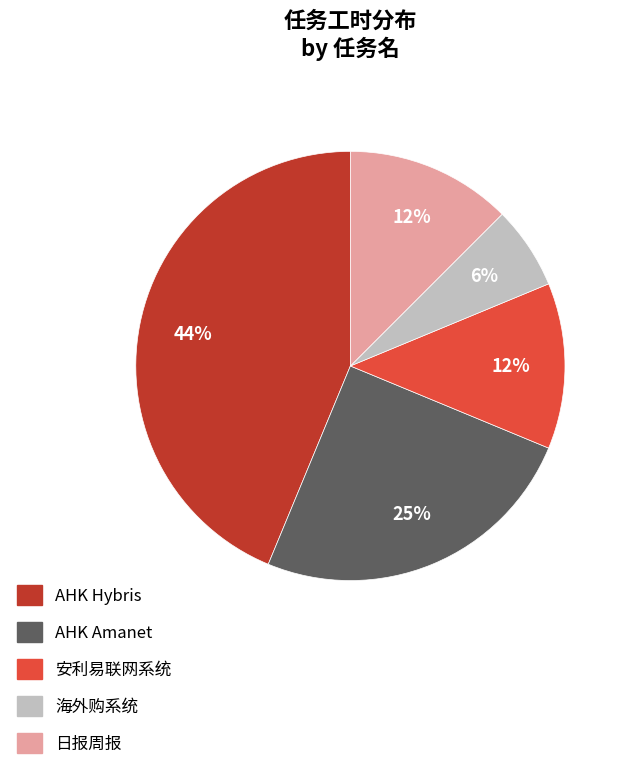

To the nearest percent, what is the average slice percentage?

20%